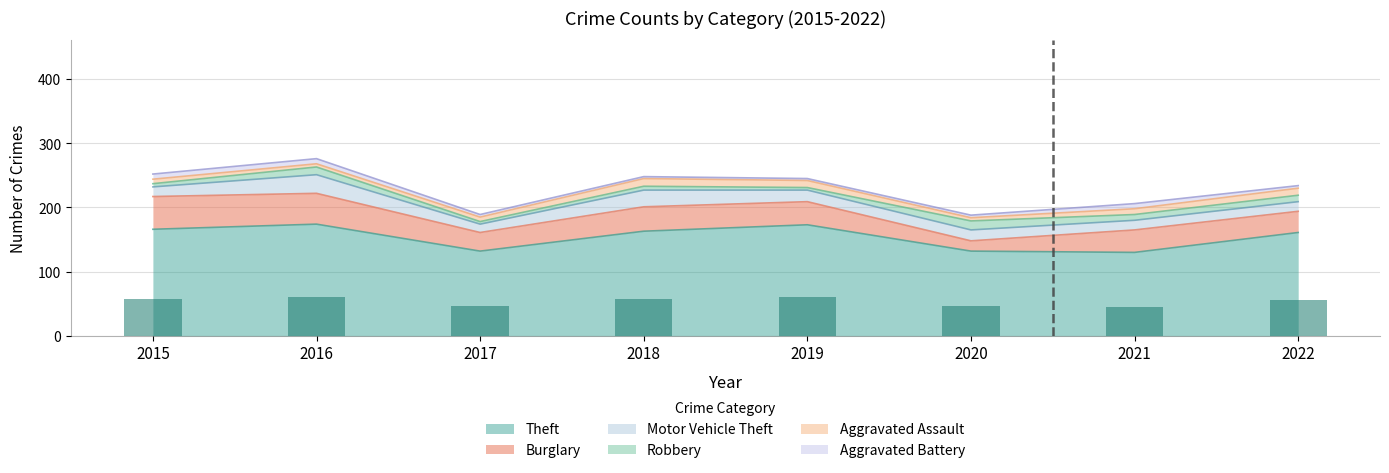

How many data points in Burglary are above 36?

3